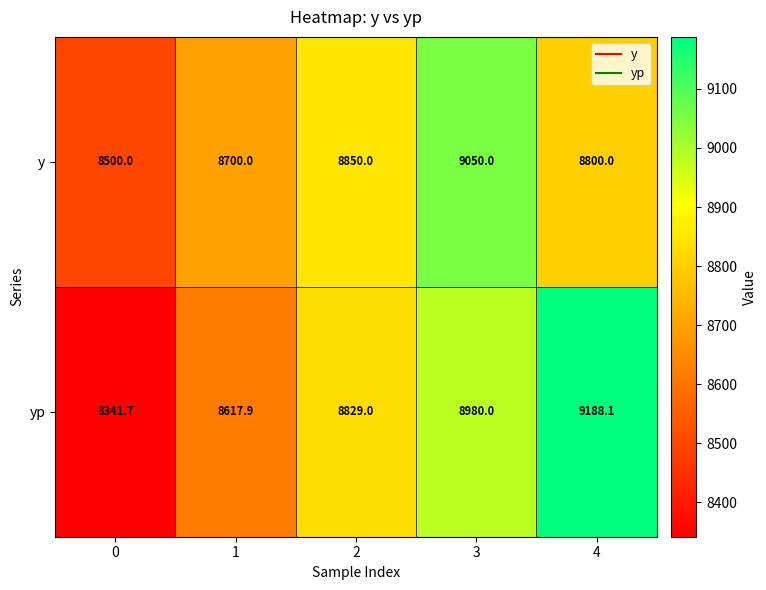

What is the greatest value displayed?

9188.1